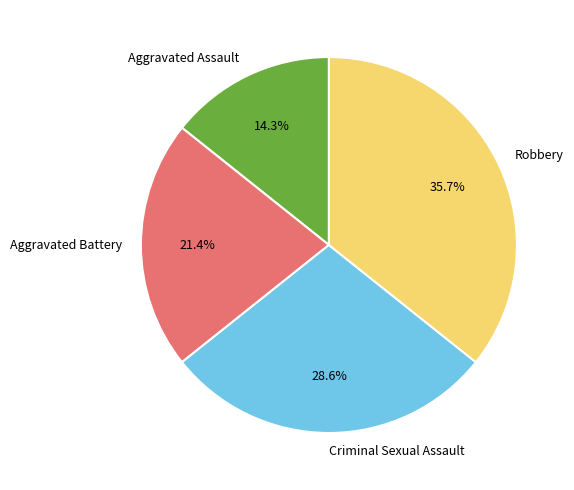

To the nearest percent, what portion does Aggravated Assault represent?

14%